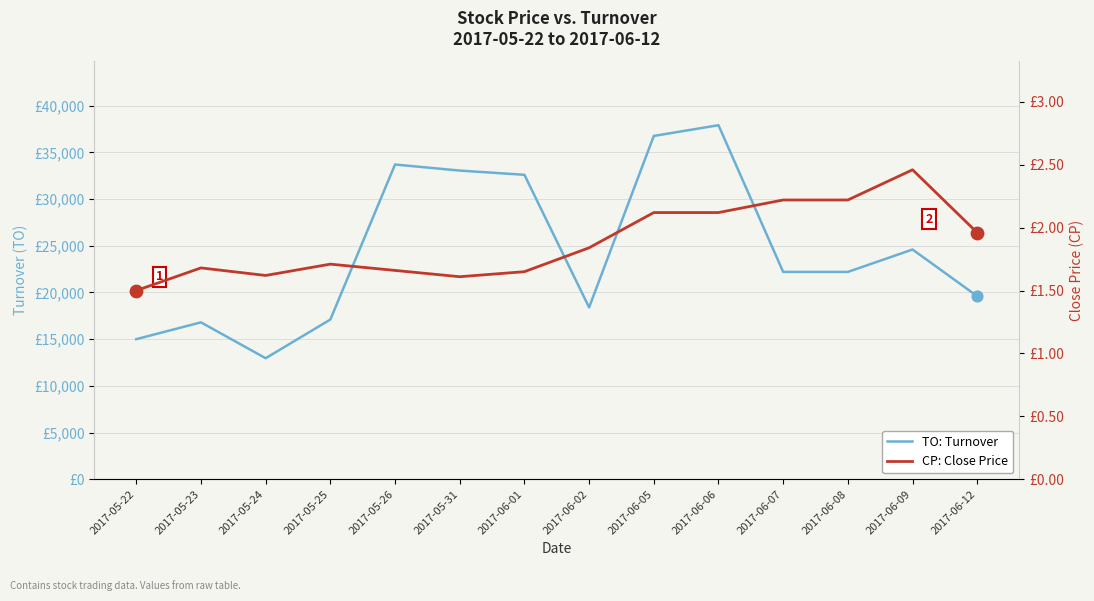

Which series reaches the minimum Y coordinate?

CP: Close Price